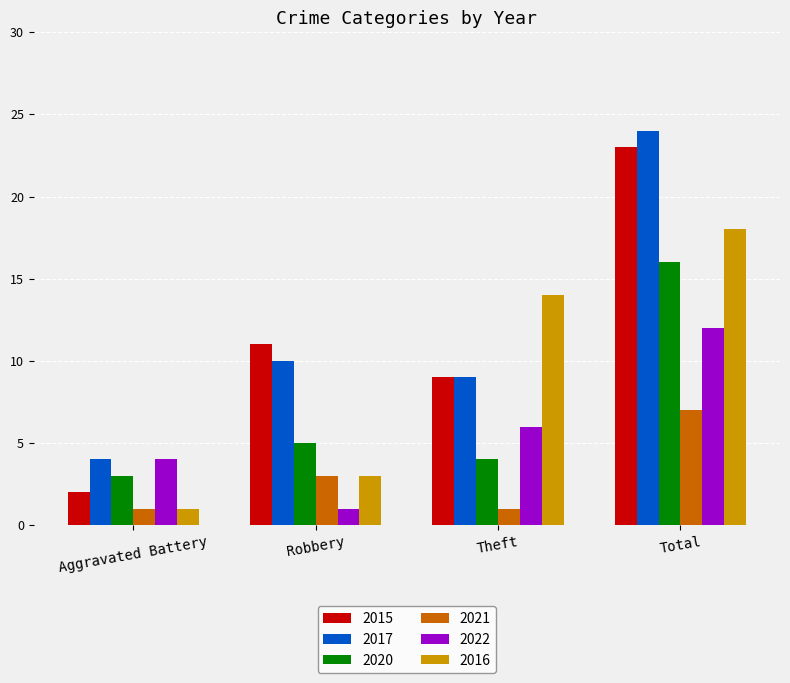

What position from the left is Total?

4